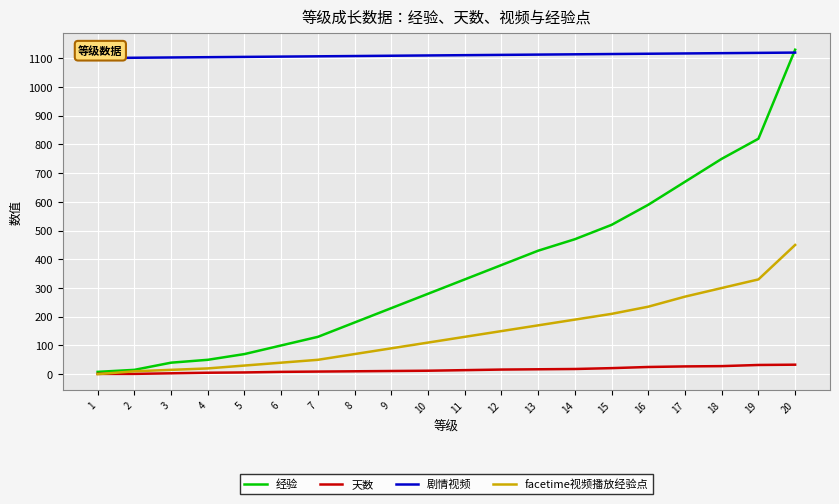

Which series has the largest total across all categories?

剧情视频